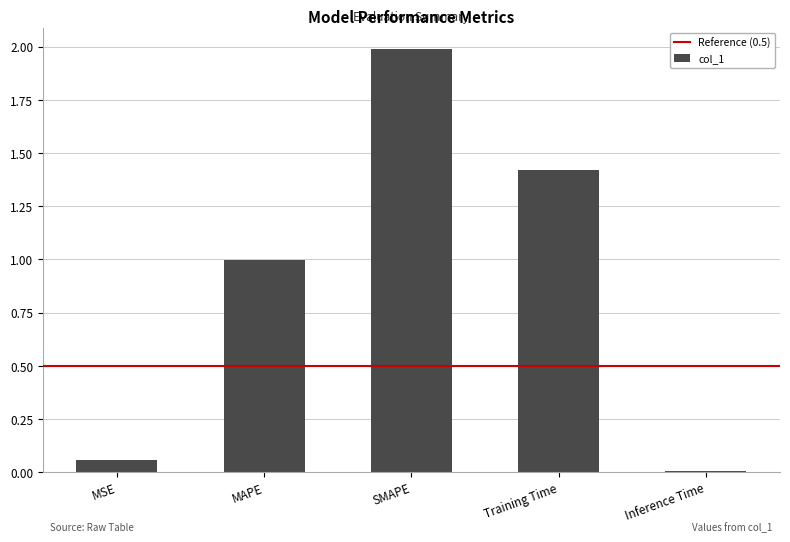

Count the number of data series in this chart.

1